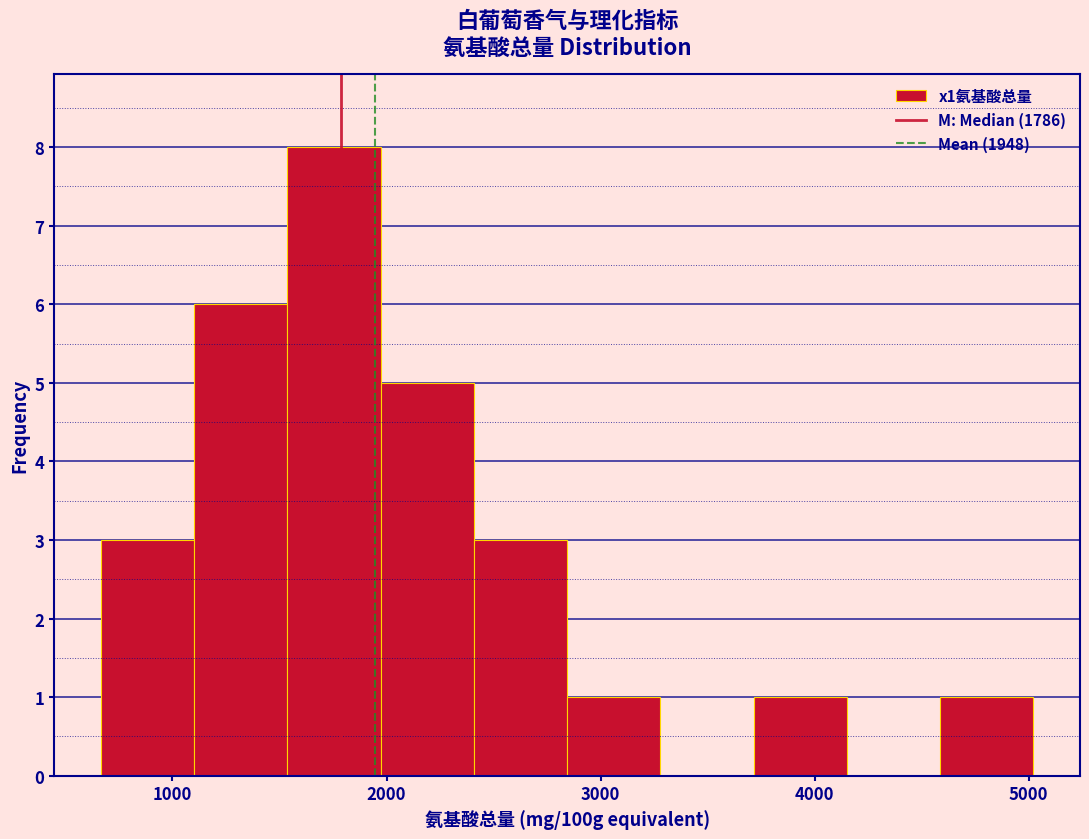

How tall is the bar that spans 2000 to 2400 on the x-axis? Neither the bar edges nor the heights are printed on the chart, so give them approximately, as read against the axes.

5